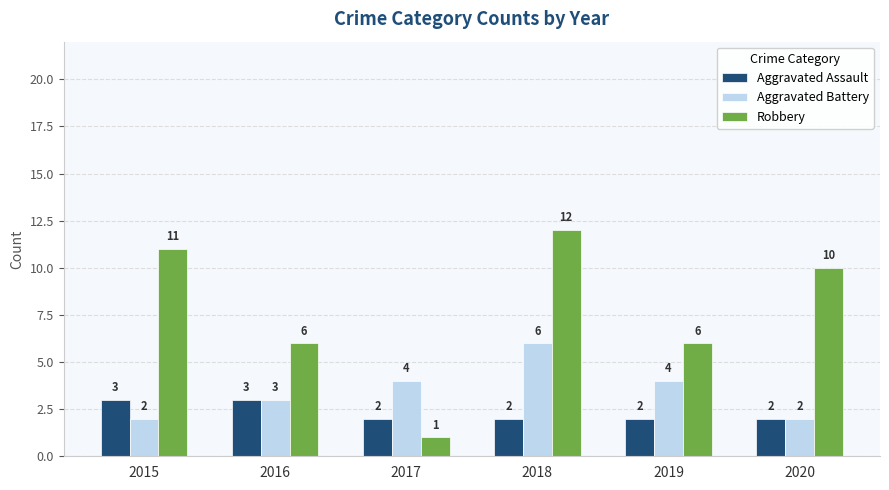

Which series has the widest spread of values?

Robbery